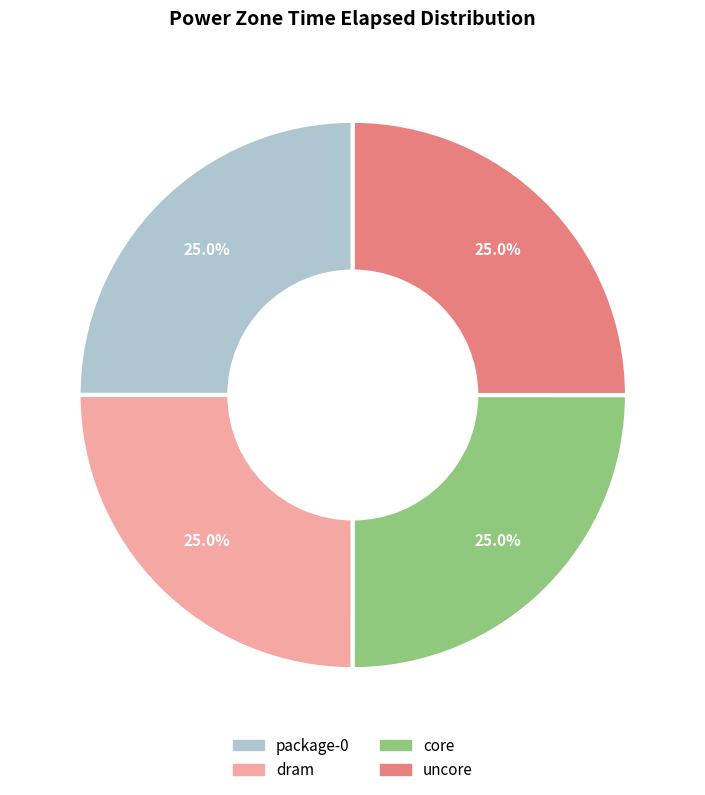

Is it true that uncore is 31% of the pie?

False